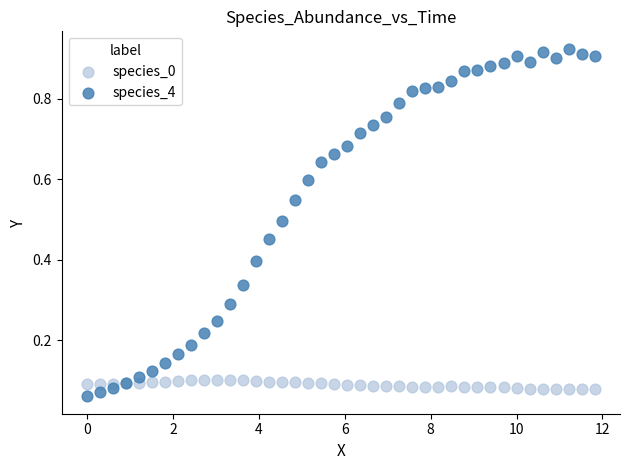

What is the X range (max minus min) for the scatter plot?

11.8